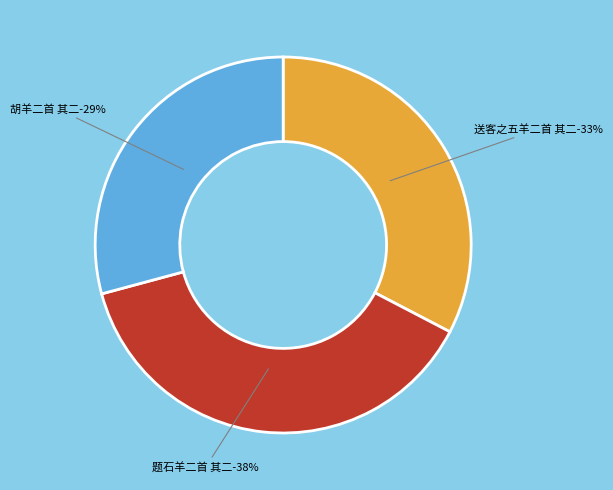

Approximately how many times larger is the value at 胡羊二首 其二 compared to 送客之五羊二首 其二?

0.9